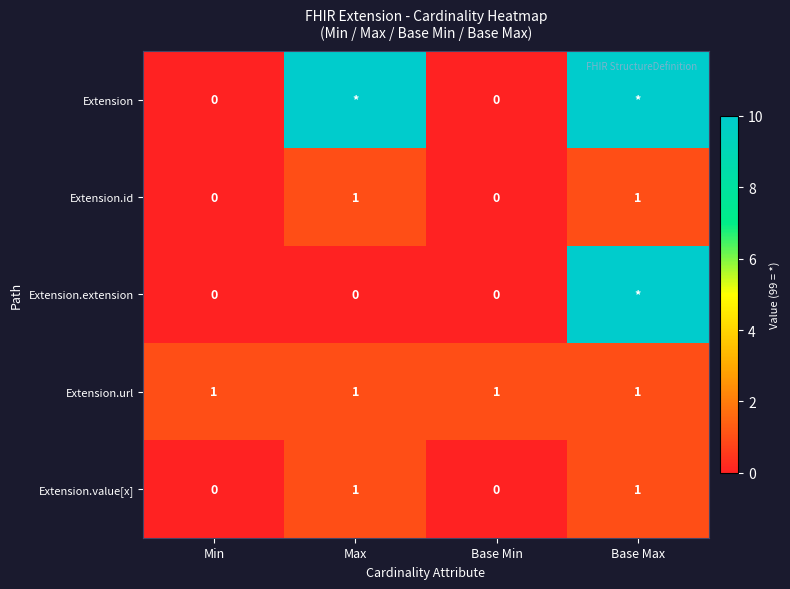

Which label corresponds to the smallest value in the chart?

Min